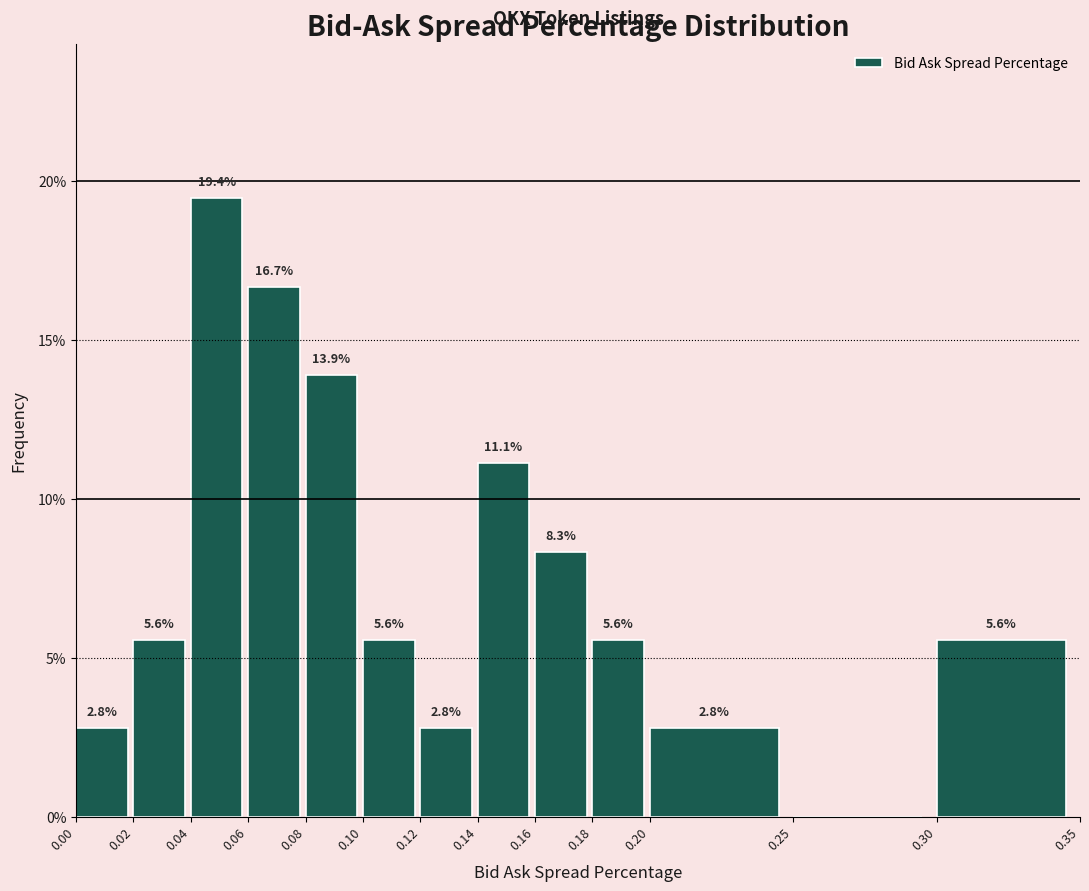

Over which range of the x-axis is the bar tallest?

0.04 to 0.06